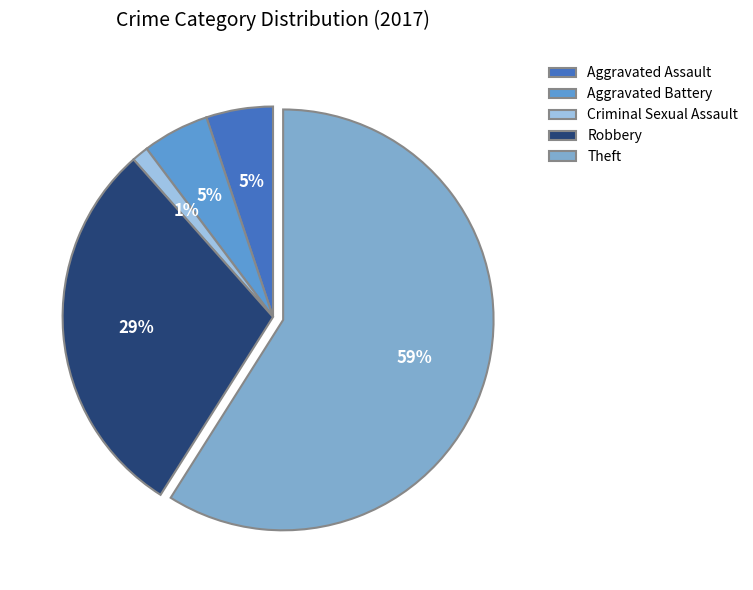

Combined, do Criminal Sexual Assault and Aggravated Assault account for over 50%?

No